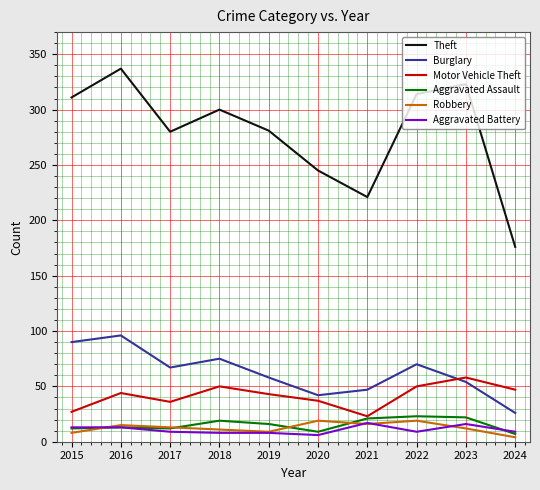

Which series changed the most between 2022 and 2024?

Theft